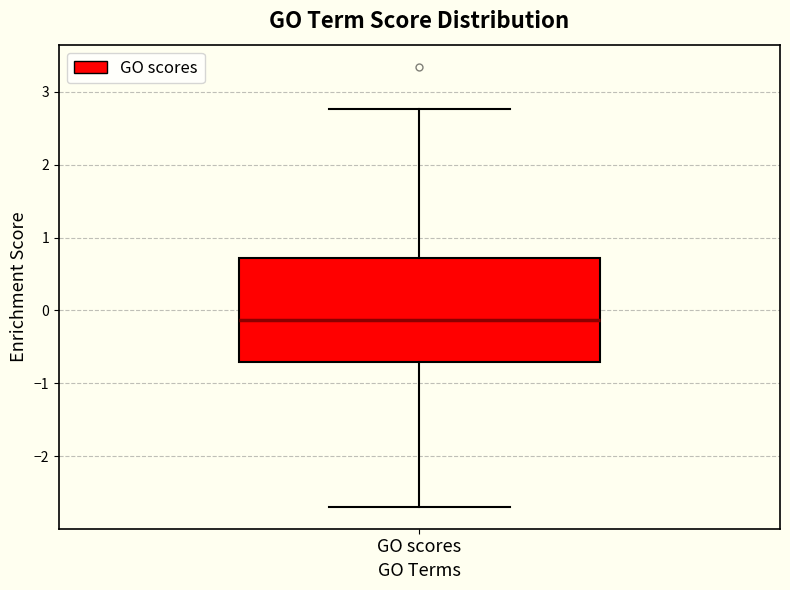

Read this box plot against the y-axis: the position of the median line, the range covered by the box, and the ends of both whiskers. The values are not printed on the chart, so give them approximately, as read against the axis.

median -0.1, box -0.7 to 0.7, whiskers -2.7 to 2.8